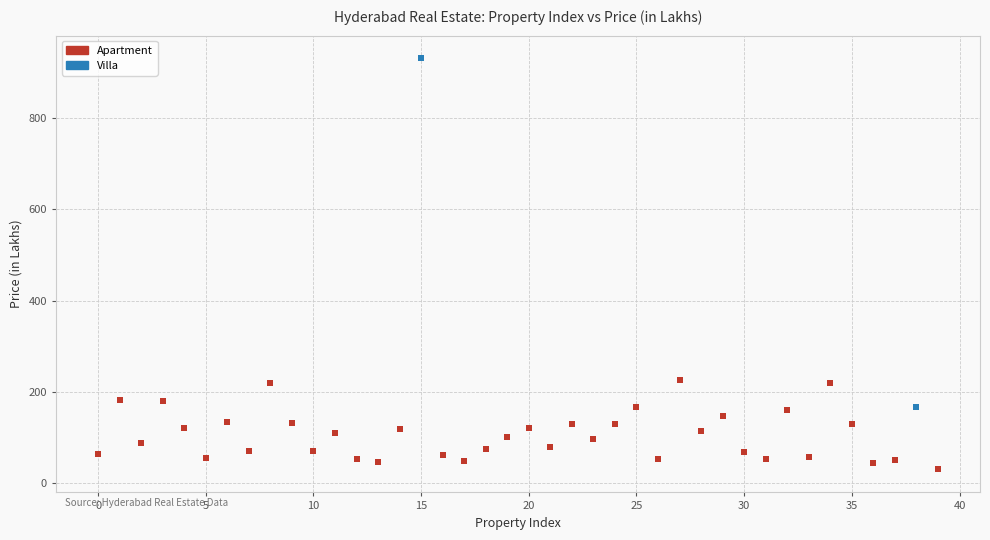

What are all the series names shown in the legend?

Apartment, Villa